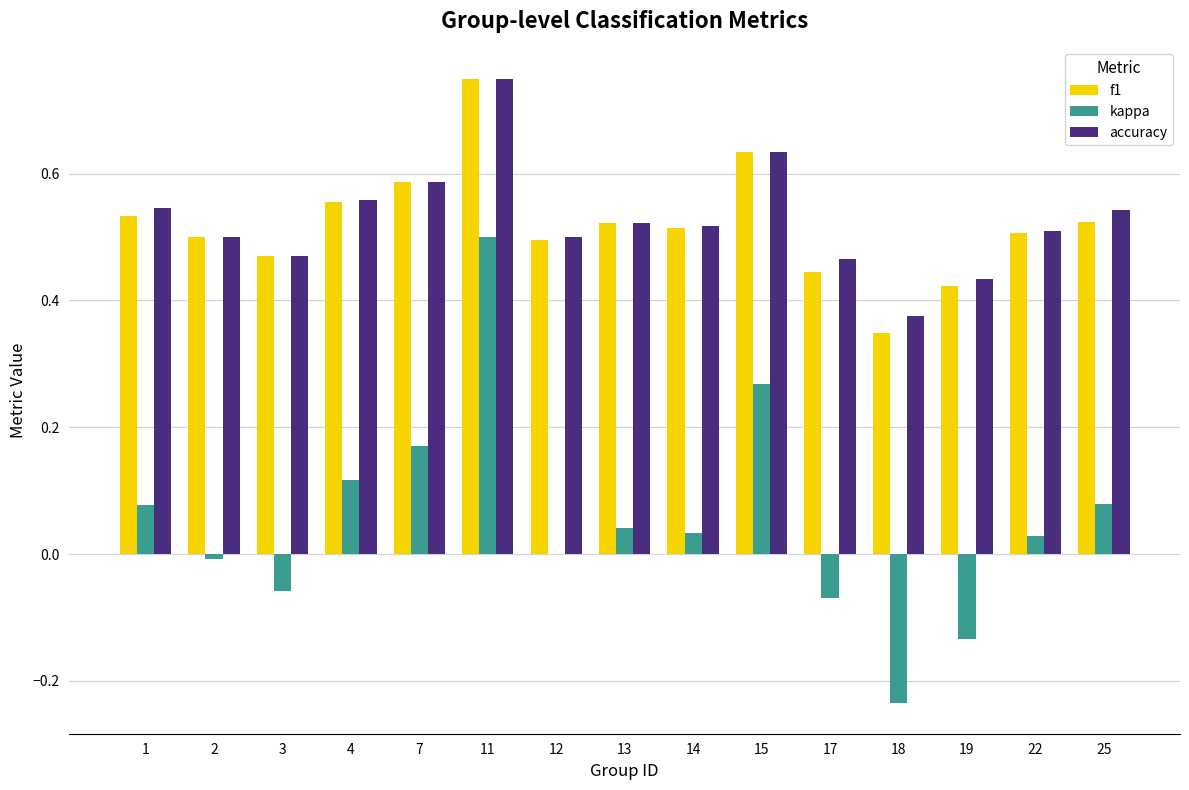

Does the chart contain stacked bars?

No